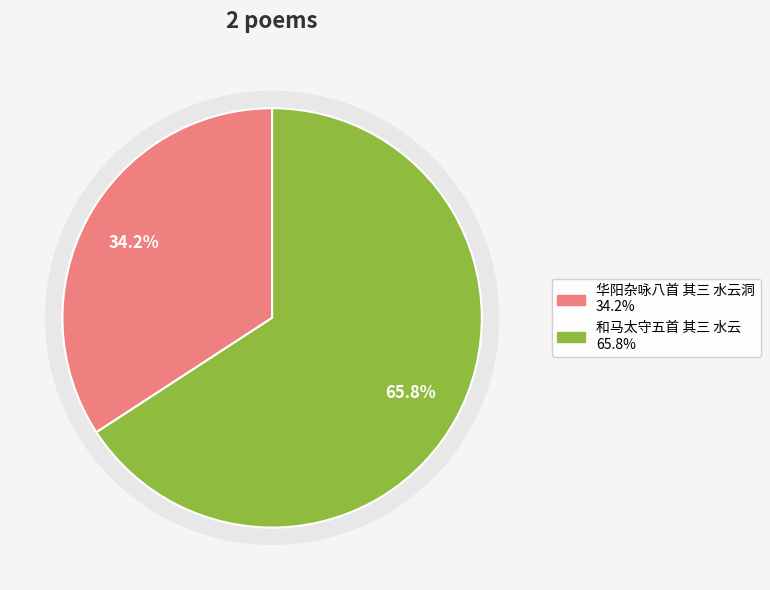

Count the number of slices in the pie.

2